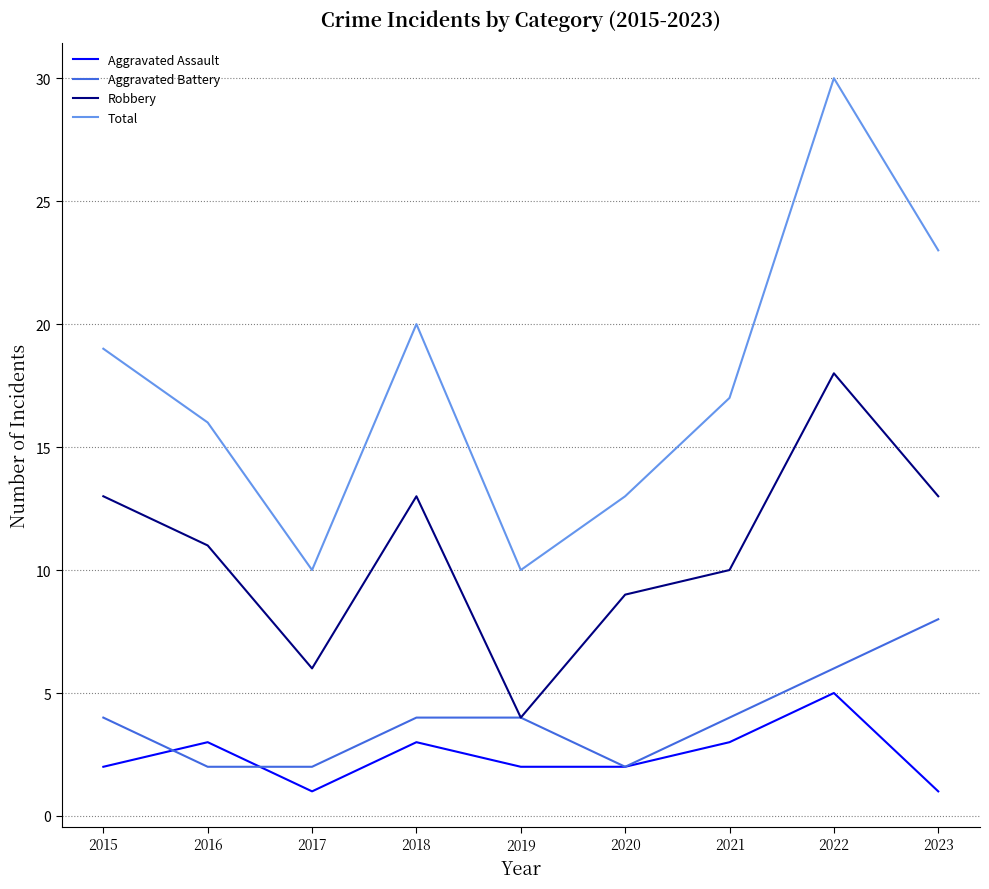

Which series changed the most between 2019 and 2022?

Total